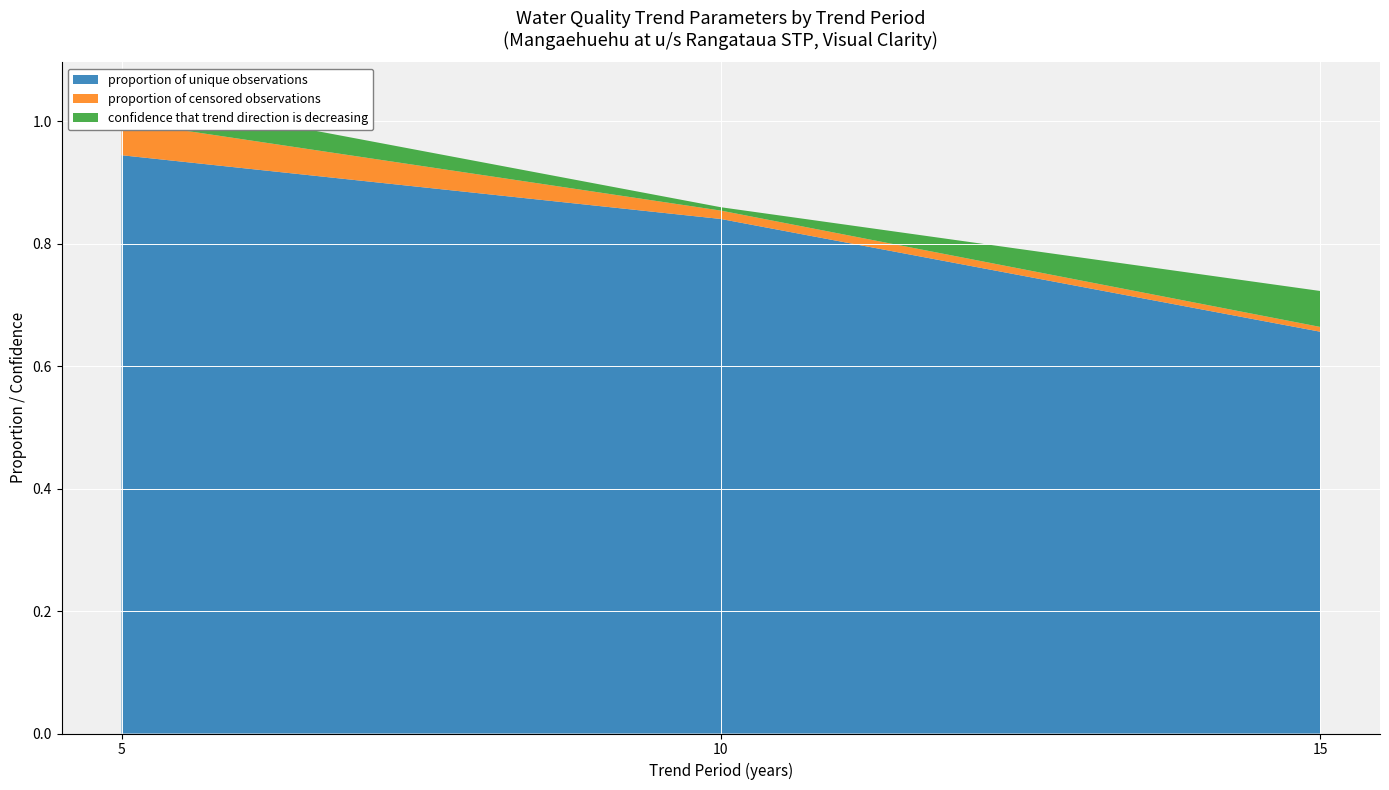

Reading left to right, transcribe all the data shown in this chart.

proportion of unique observations: 5=0.9	10=0.8	15=0.7
proportion of censored observations: 5=0.1	10=0.0	15=0.0
confidence that trend direction is decreasing: 5=0.0	10=0.0	15=0.1